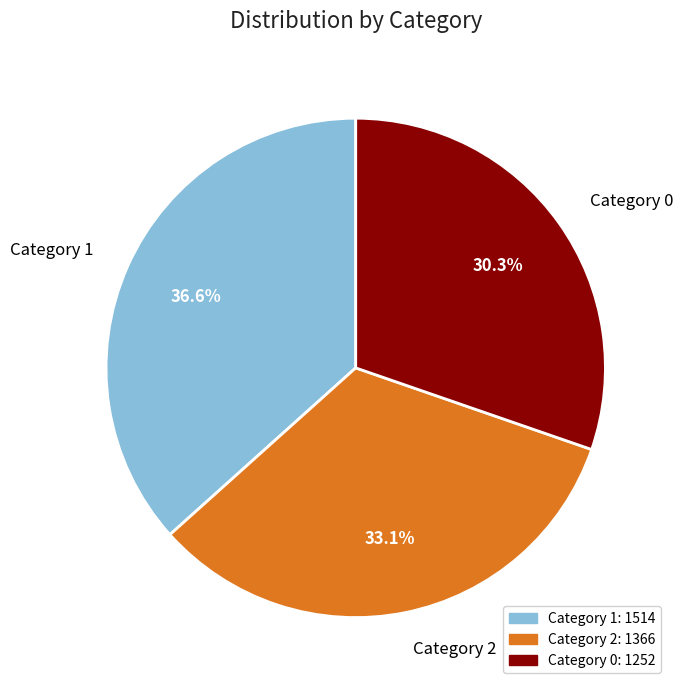

Is there a majority slice in this chart?

No